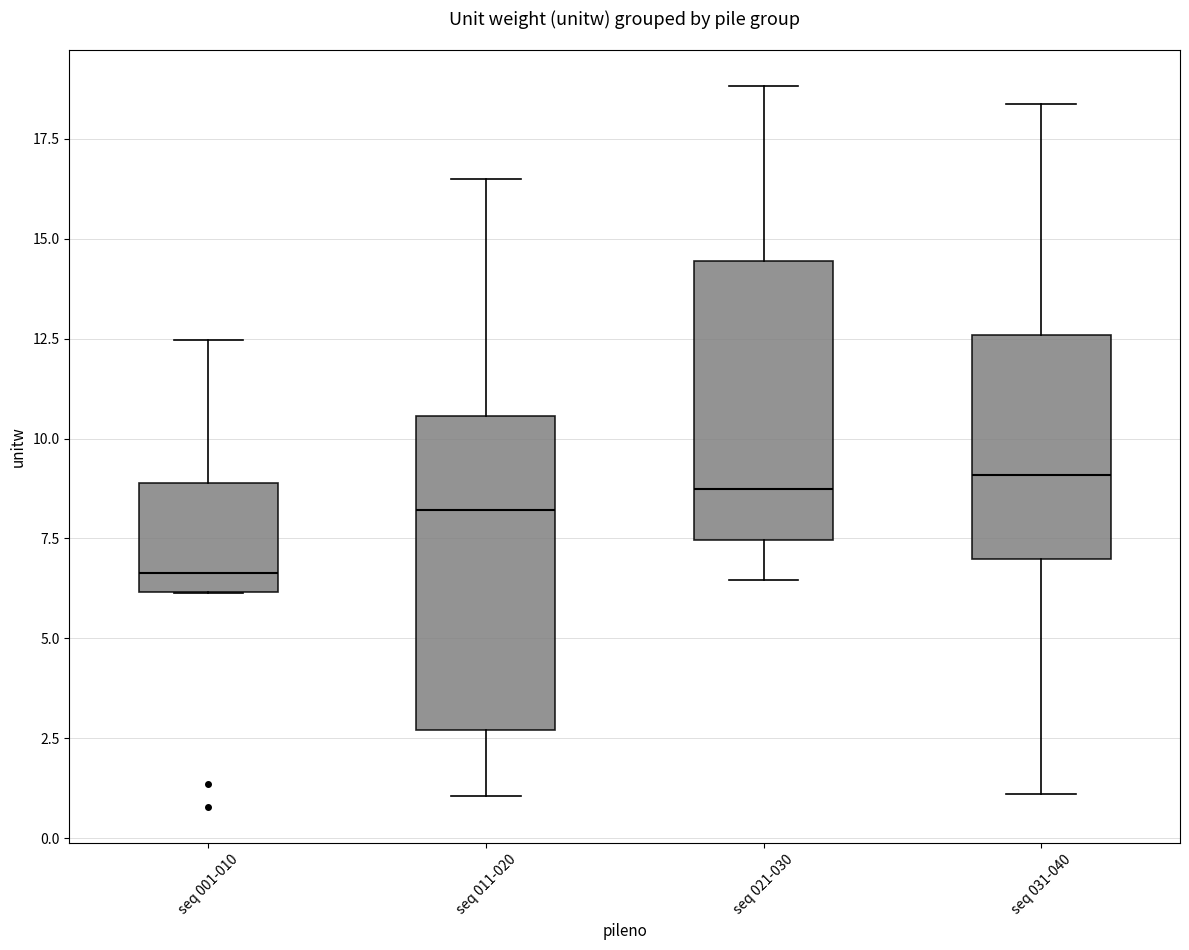

Reading left to right, read every box against the y-axis: the position of its median line, the range the box covers, and the ends of its whiskers. The values are not printed on the chart, so give them approximately, as read against the axis.

seq 001-010: median 6.5, box 6.0 to 9.0, whiskers 6.0 to 12.5
seq 011-020: median 8.0, box 2.5 to 10.5, whiskers 1.0 to 16.5
seq 021-030: median 8.5, box 7.5 to 14.5, whiskers 6.5 to 19.0
seq 031-040: median 9.0, box 7.0 to 12.5, whiskers 1.0 to 18.5